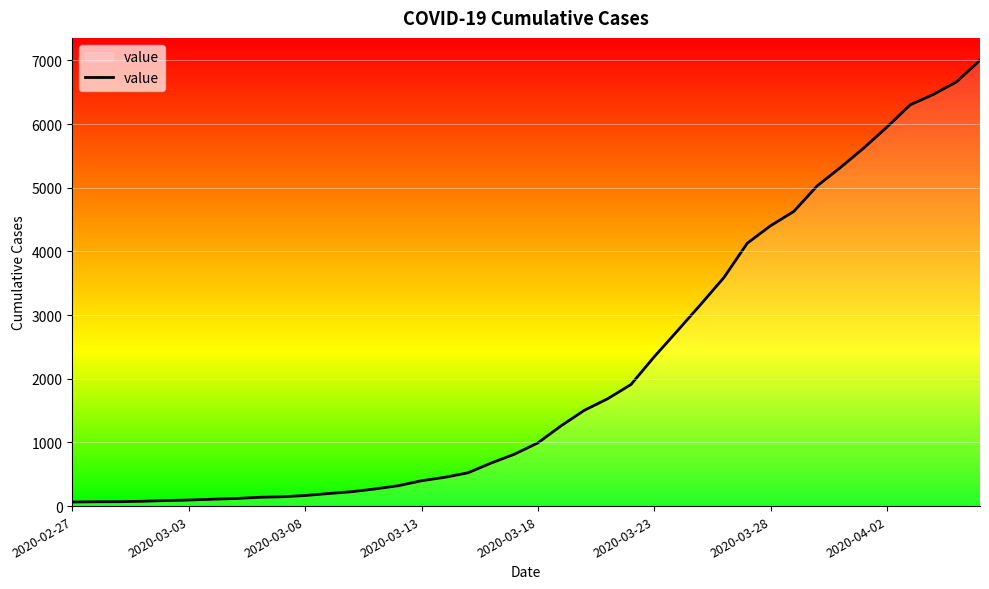

What is the maximum value shown in the chart?

7003